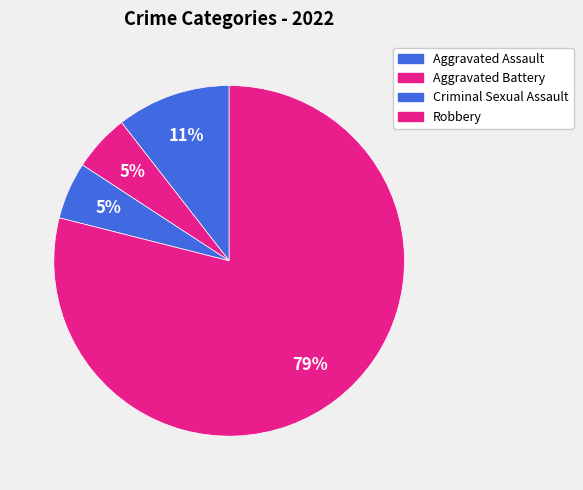

Which has a higher value, Aggravated Assault or Robbery?

Robbery